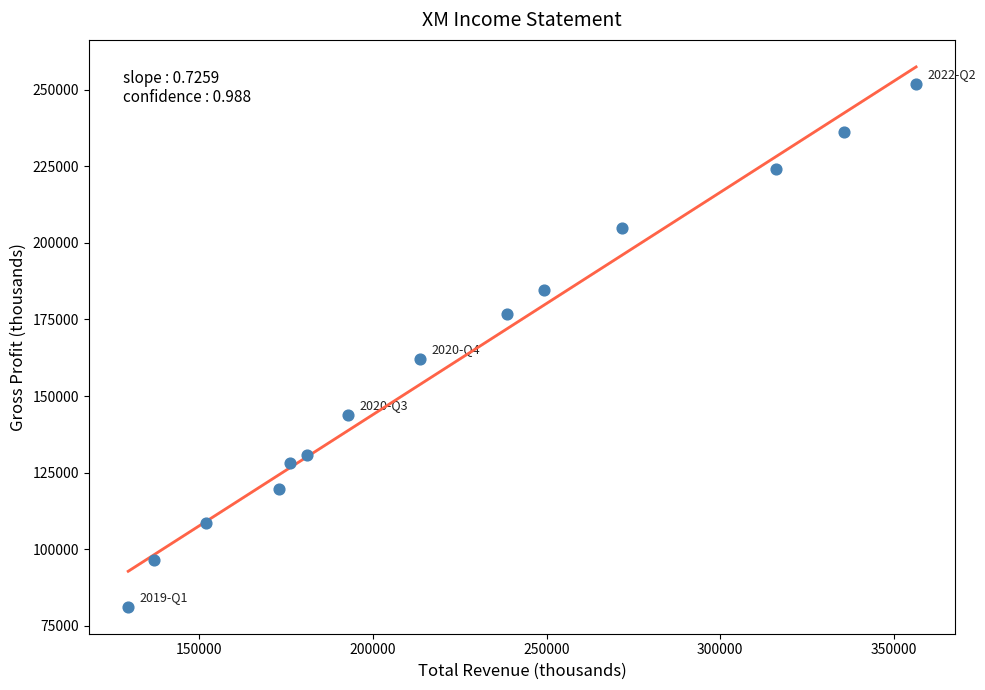

What Y value in the scatter plot is closest to 166600?

162100